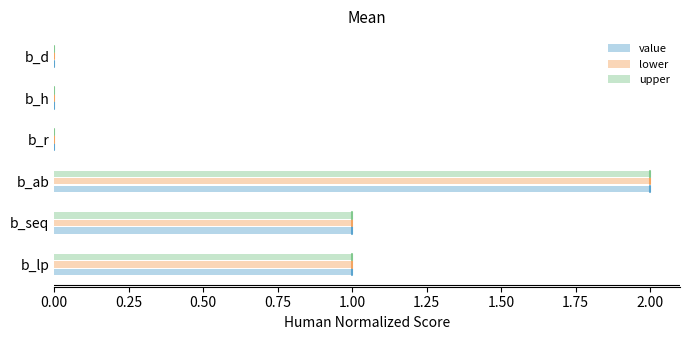

The value of lower at b_ab is 1. True or false?

False